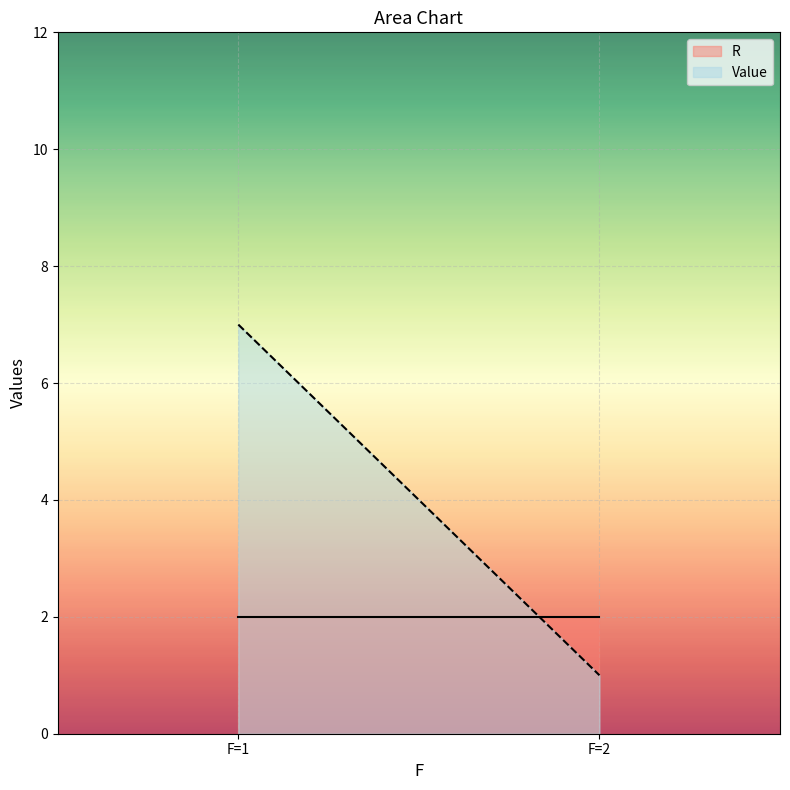

Between 1 and 1, which is larger?

1